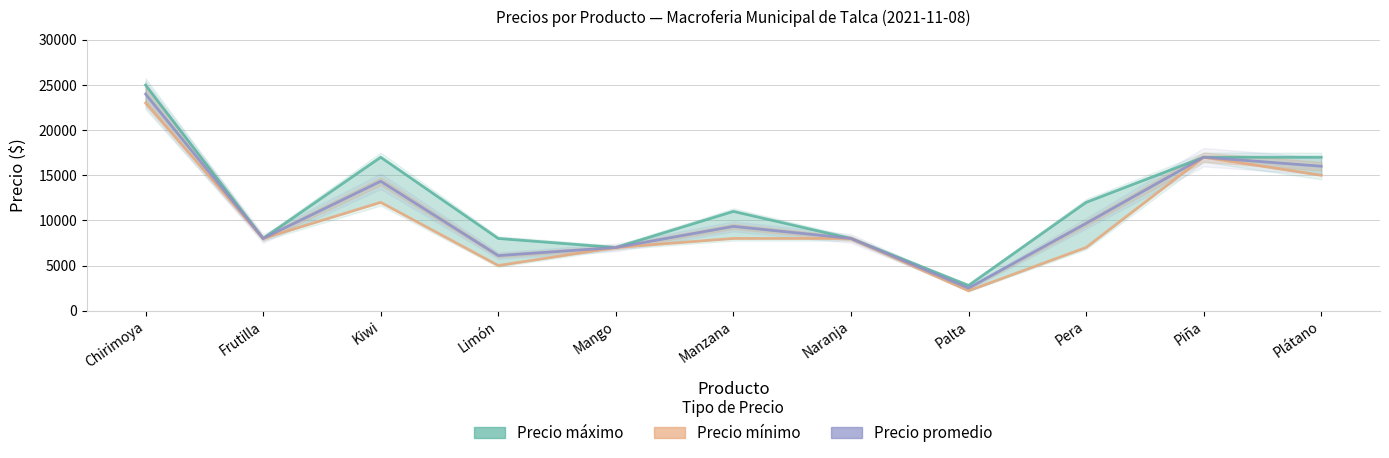

Reading left to right, transcribe all the data shown in this chart.

Precio máximo: 25000	8000	17000	8000	7000	11000	8000	2800	12000	17000	17000
Precio mínimo: 23000	8000	12000	5000	7000	8000	8000	2200	7000	17000	15000
Precio promedio: 24000	8000	14333	6100	7000	9333	8000	2500	9667	17000	16000